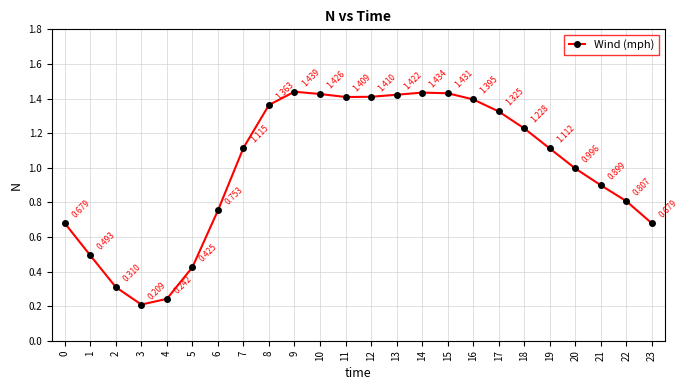

True or false: the data has more than 0 interior local peaks.

True